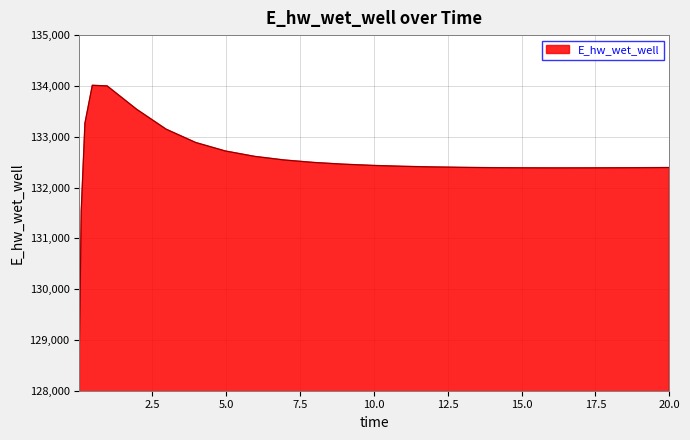

What is the average value?

132512.9